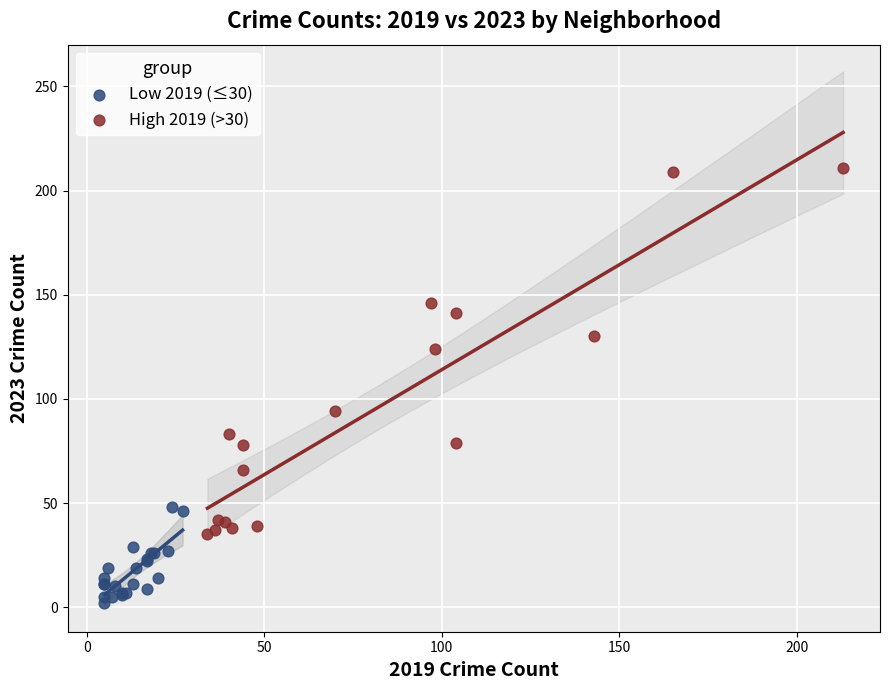

Which series contains the lowest Y value?

Low 2019 (≤30)